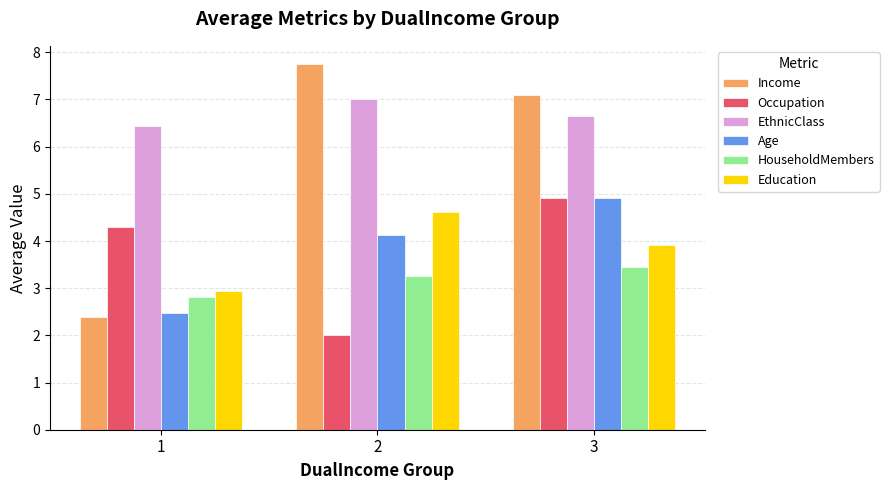

How many data points in Age are above 4?

2